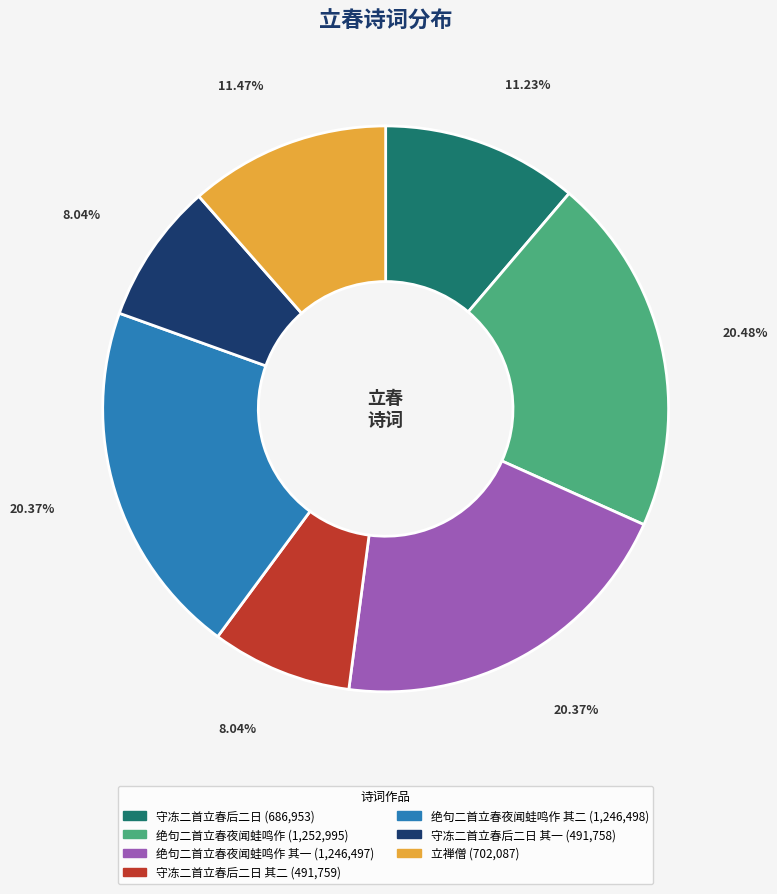

How many segments does this pie chart have?

7